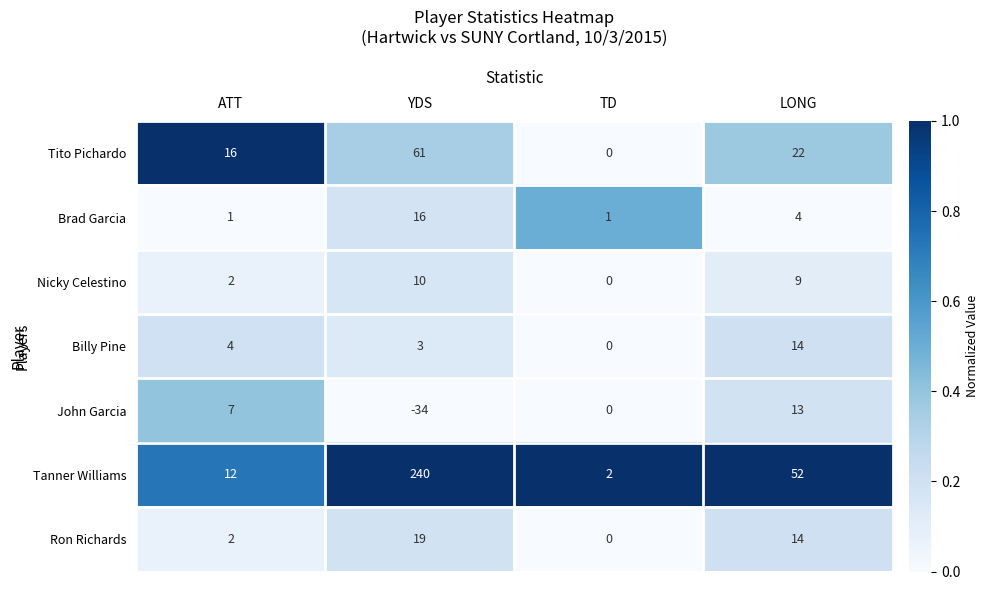

At how many categories does at least one series exceed 0?

4